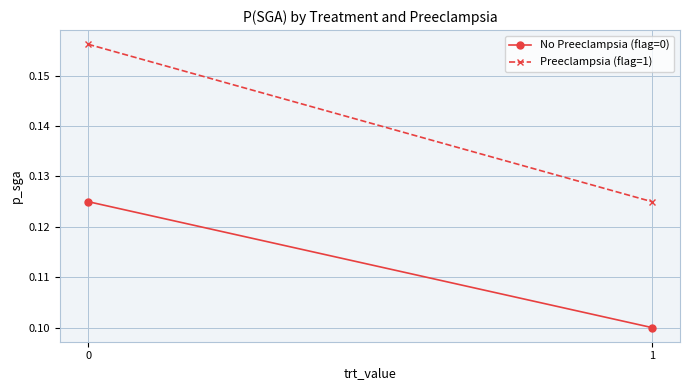

Count the number of data series in this chart.

2